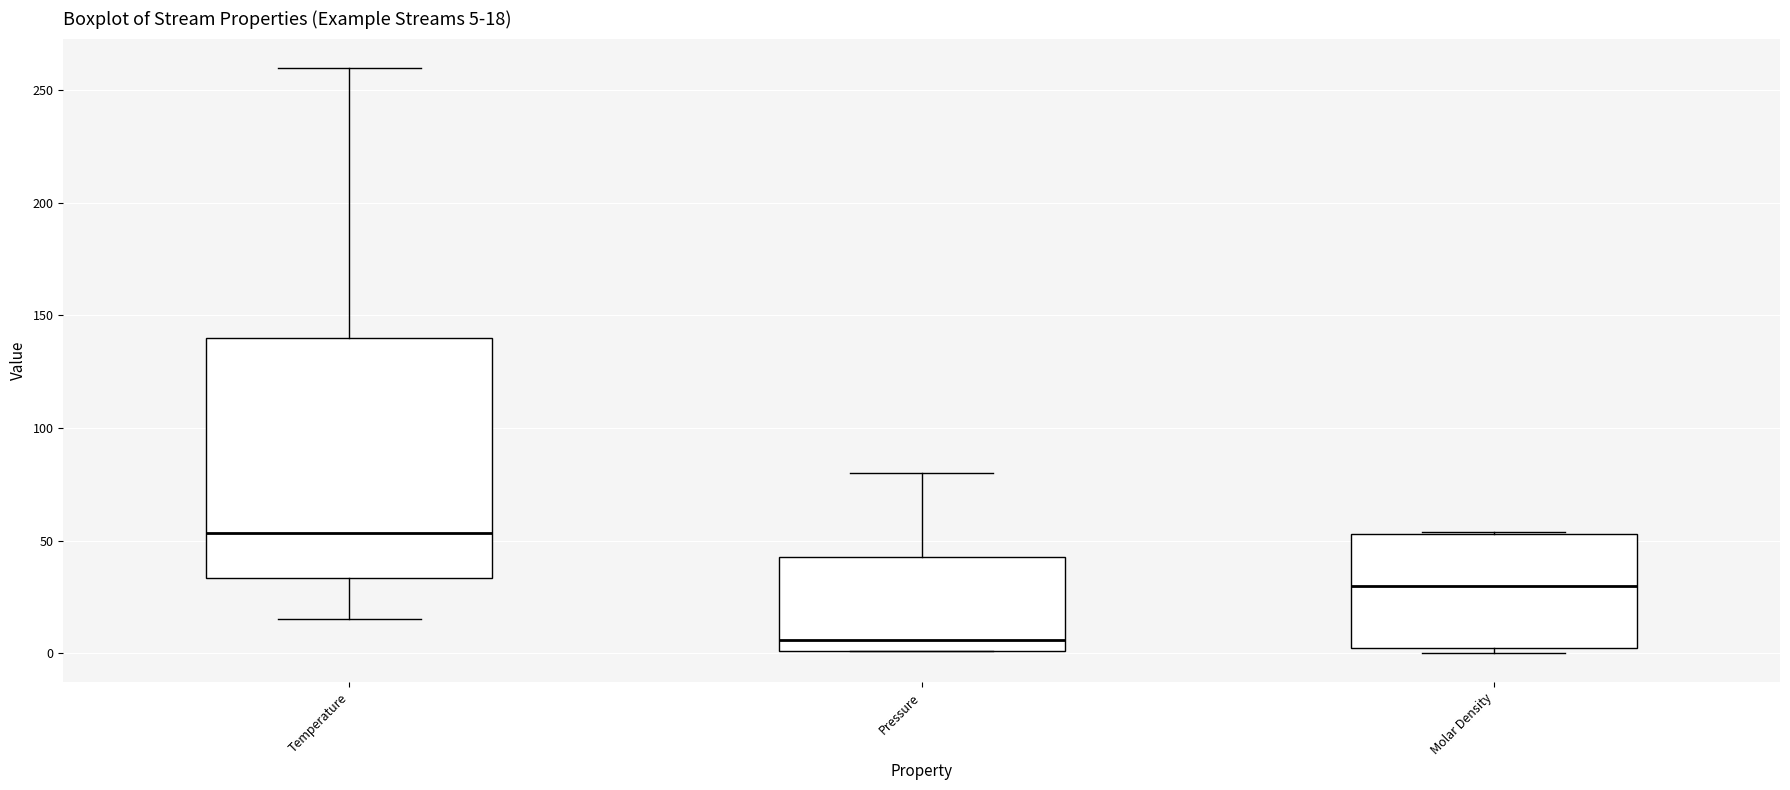

Which box is the tallest, from its lower edge to its upper edge?

Temperature